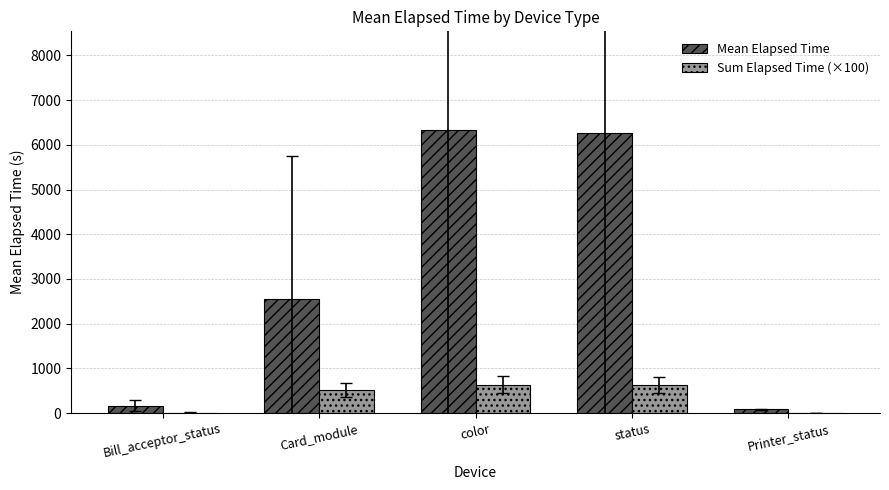

Between Card_module and status, which series saw the biggest shift?

Mean Elapsed Time